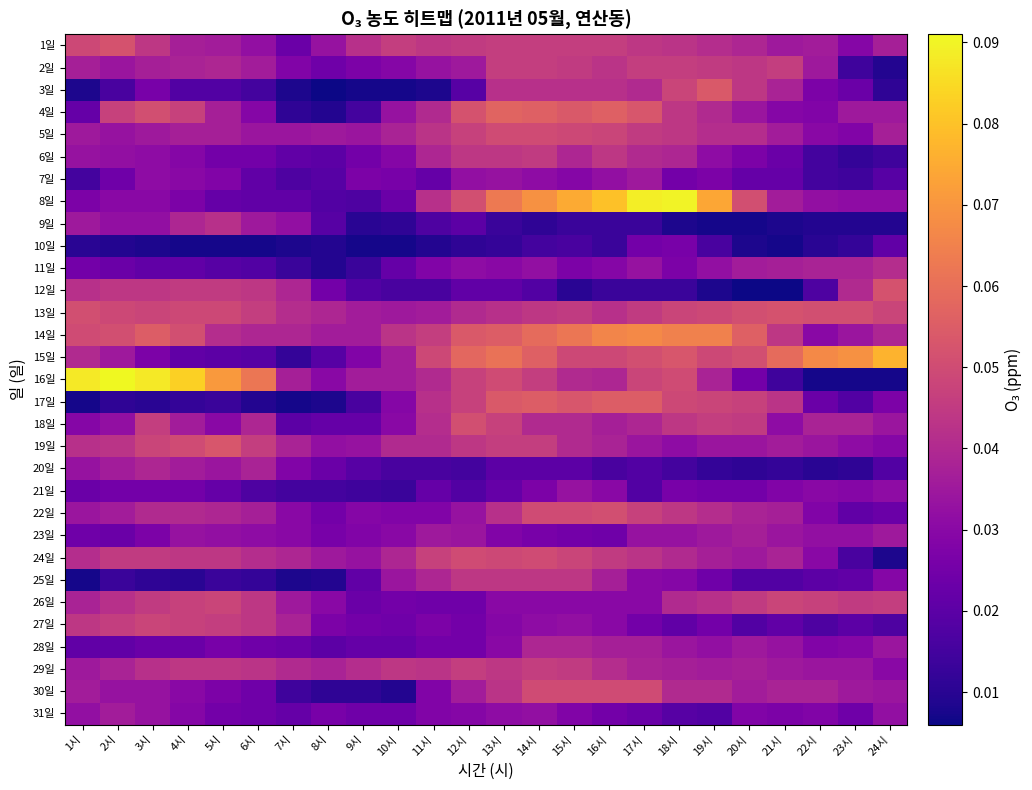

How many series are shown in this chart?

31